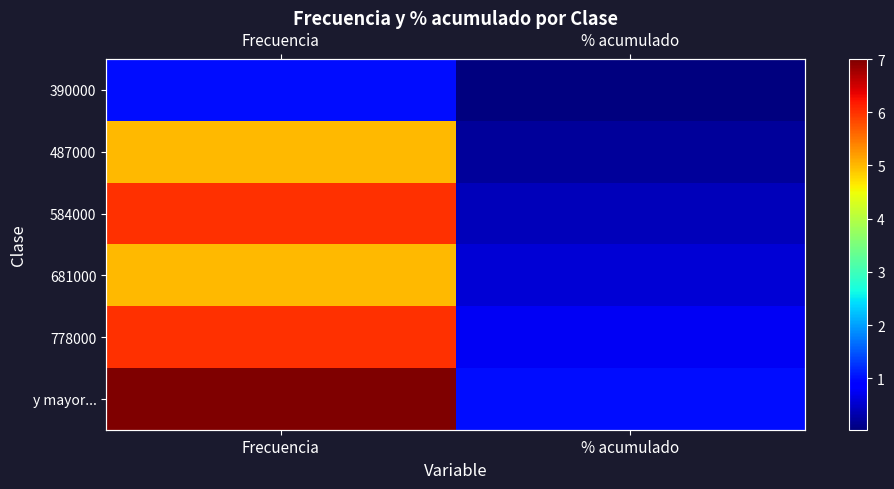

Which series has the largest range (max minus min)?

y mayor...